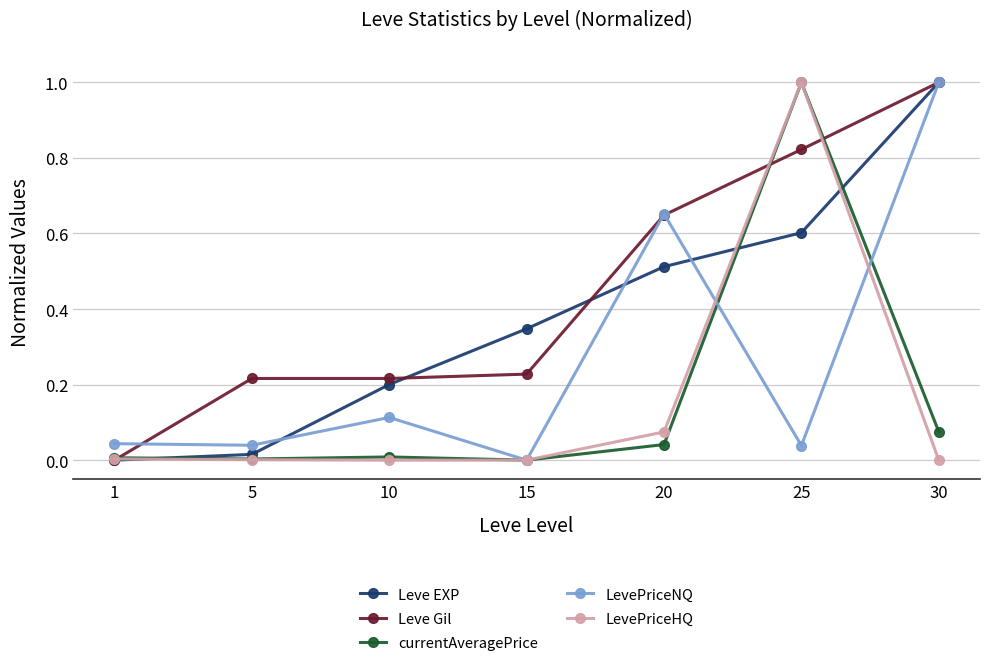

What are all the series names shown in the legend?

Leve EXP, Leve Gil, currentAveragePrice, LevePriceNQ, LevePriceHQ